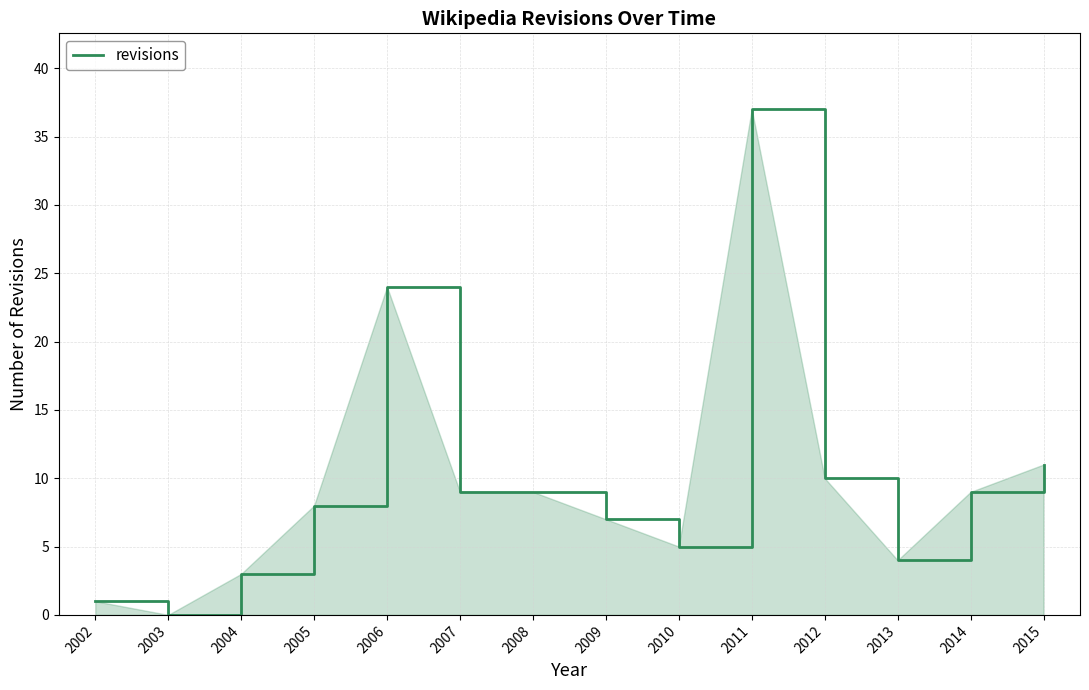

Which has a higher value, 2002 or 2015?

2015